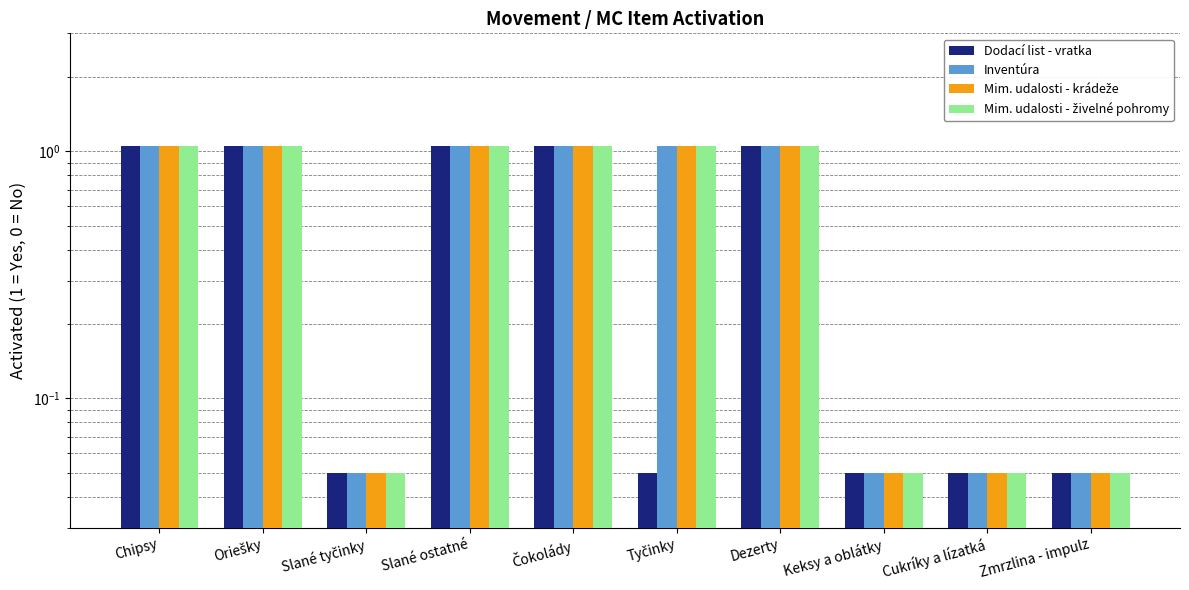

How many values in the Inventúra series exceed 1?

6